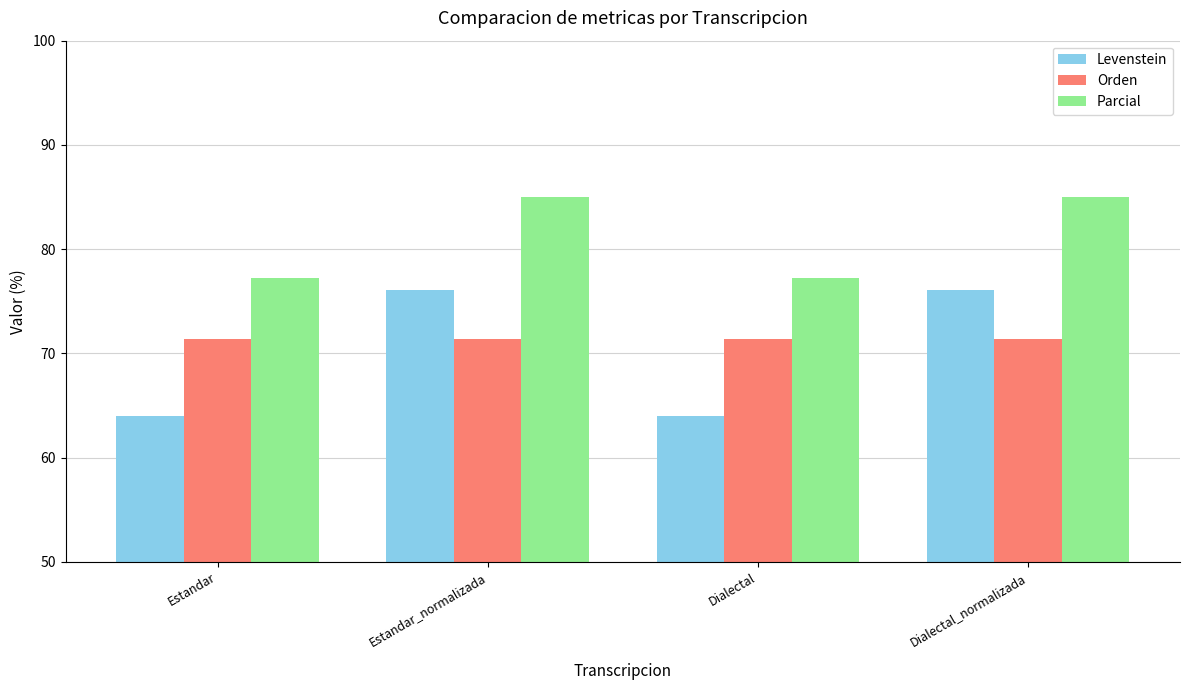

What is the total value across all series at Dialectal?

212.7